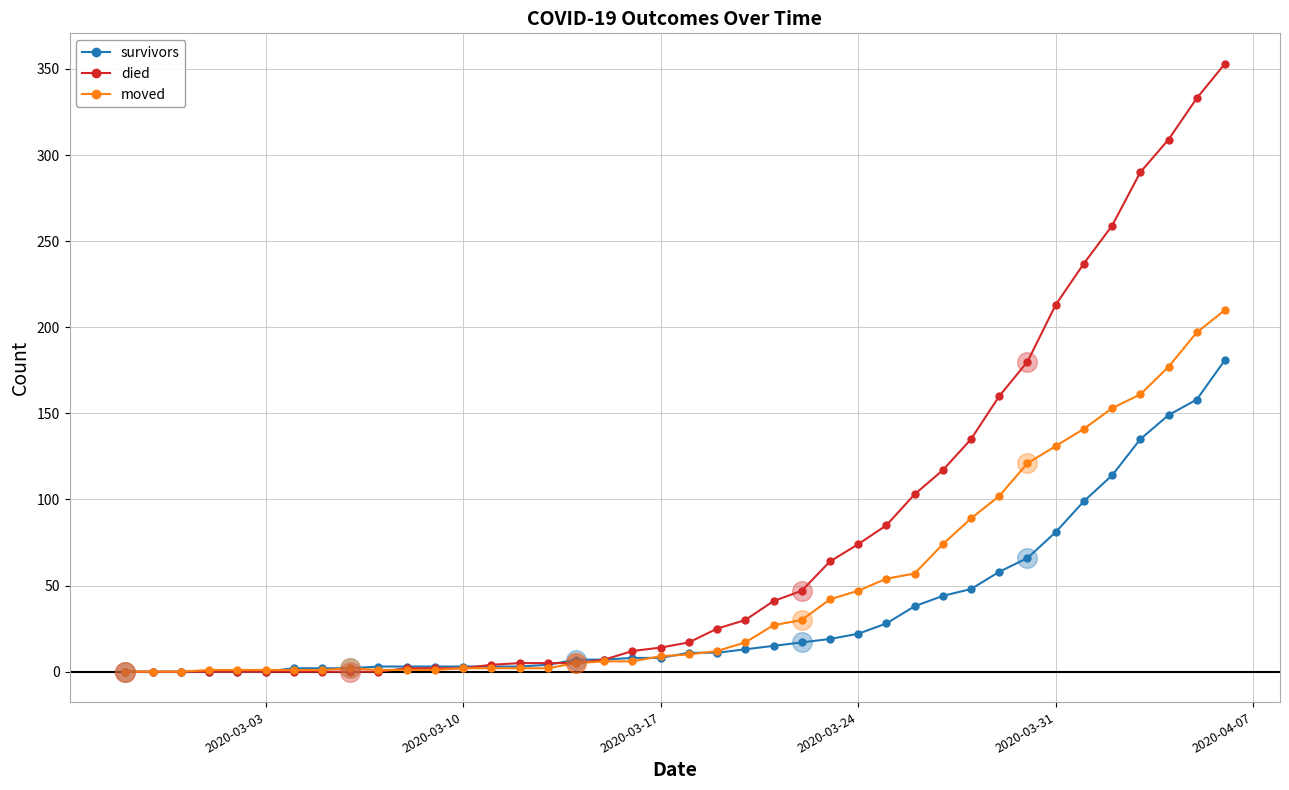

Which series has the largest total across all categories?

died